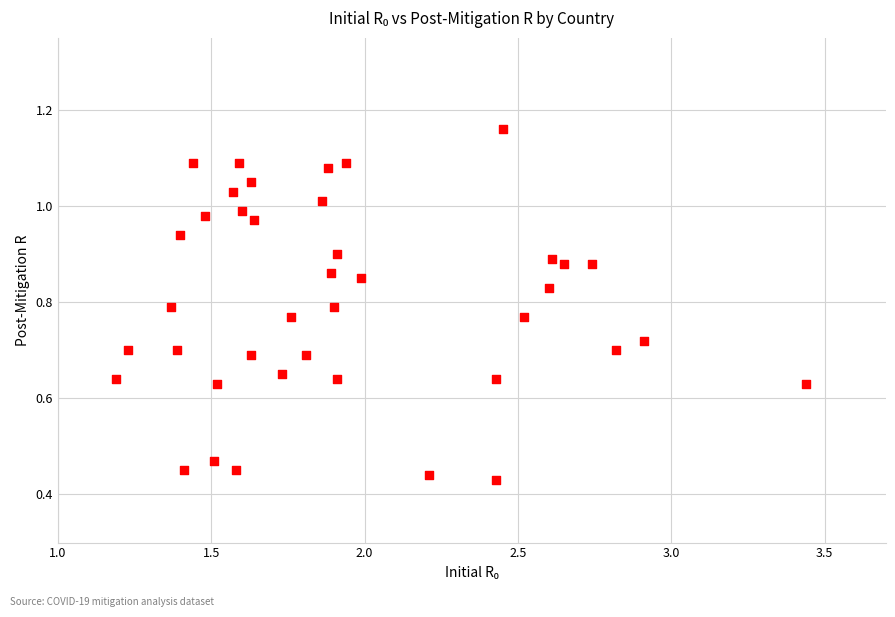

What is the range of X values (max minus min)?

2.2